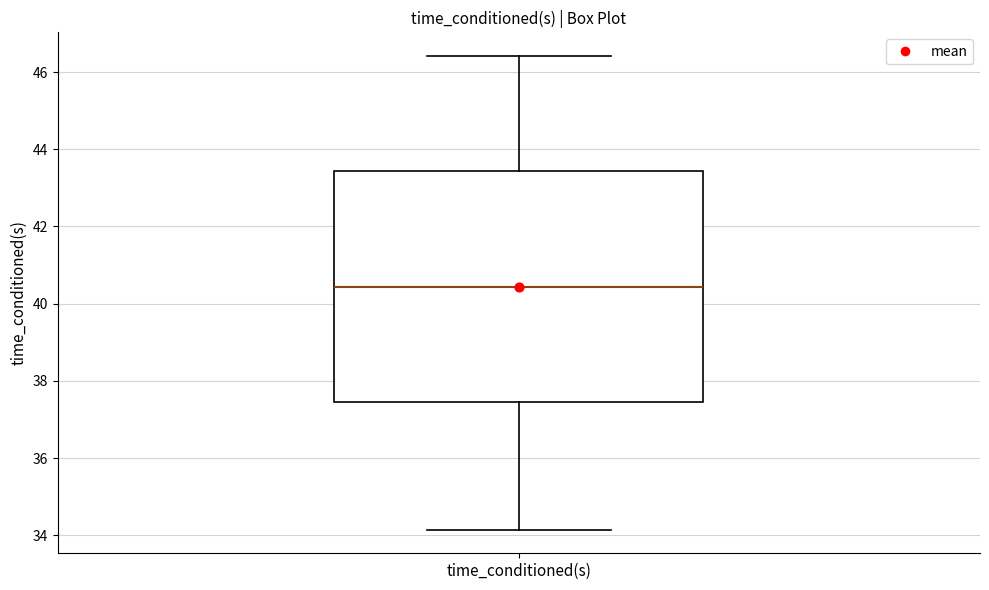

Transcribe this box plot: give where the median line is, the range the box spans, and where the two whiskers end, as read against the y-axis. The values are not printed on the chart, so give them approximately, as read against the axis.

median 40.4, box 37.4 to 43.4, whiskers 34.2 to 46.4